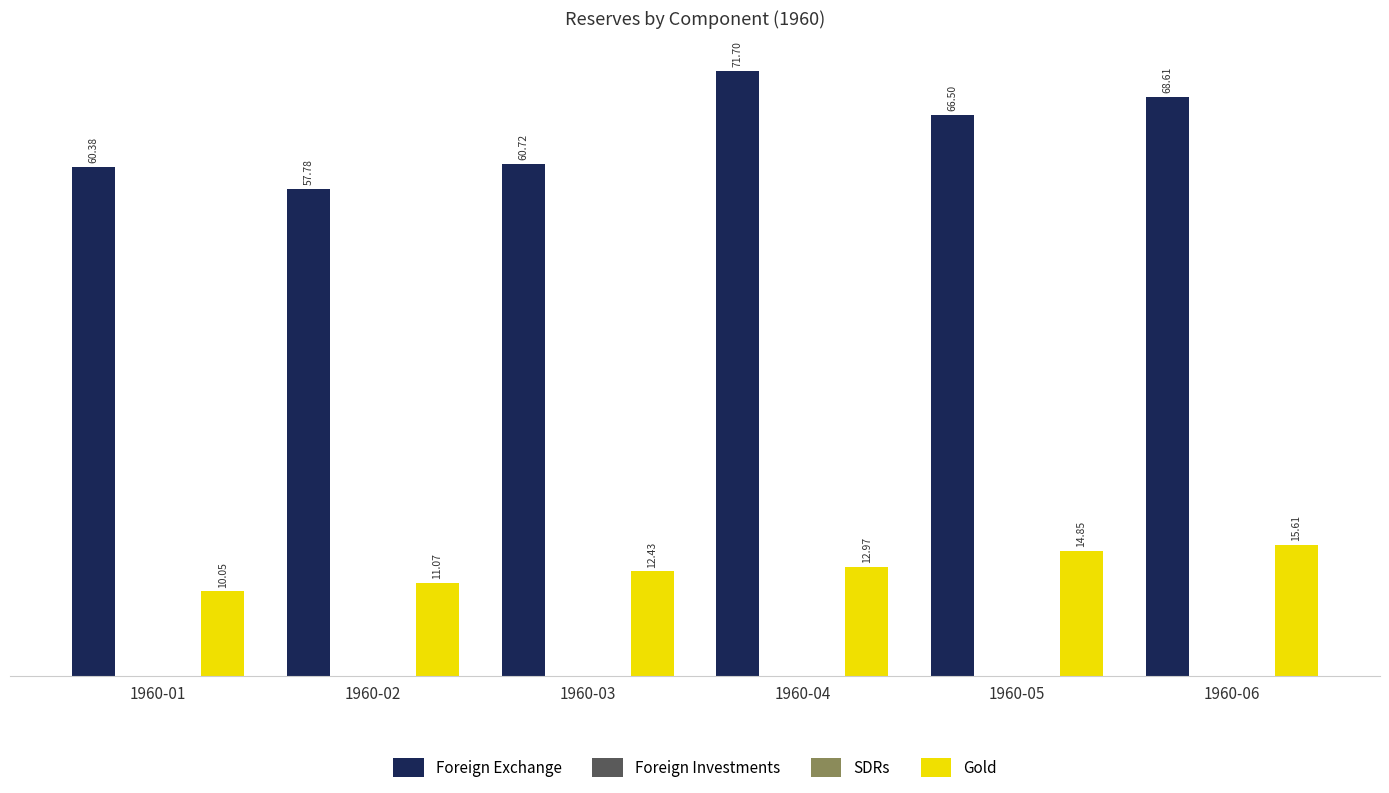

Rank the series by their maximum value, from lowest to highest.

Foreign Investments, SDRs, Gold, Foreign Exchange